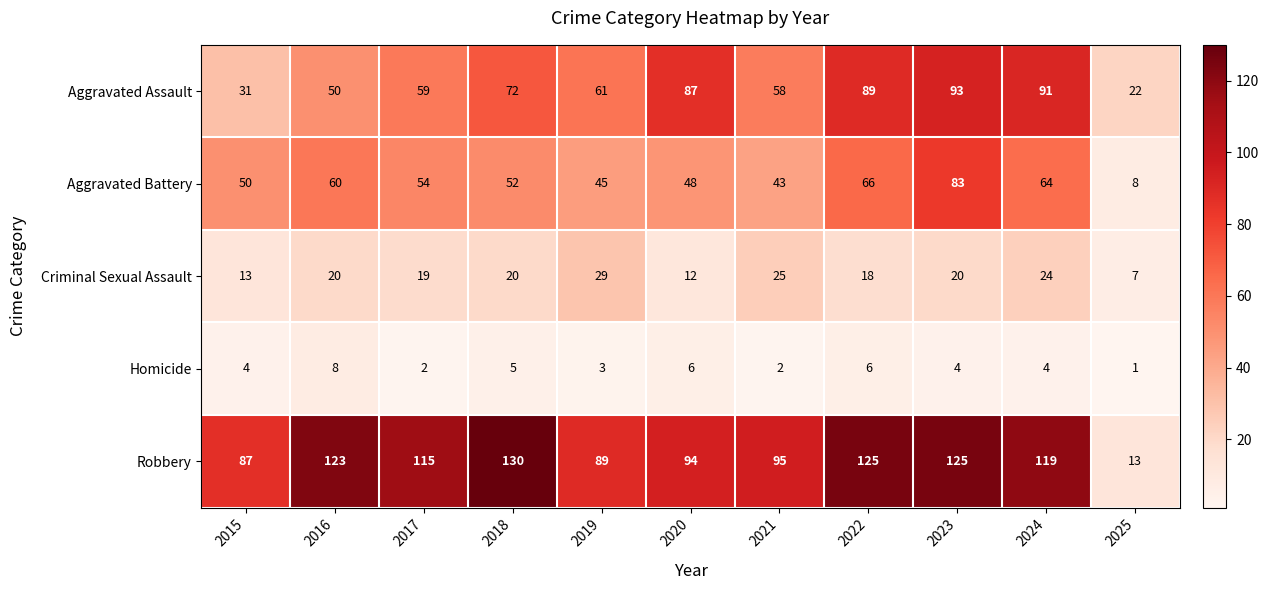

What is the average value of the Aggravated Assault series?

65